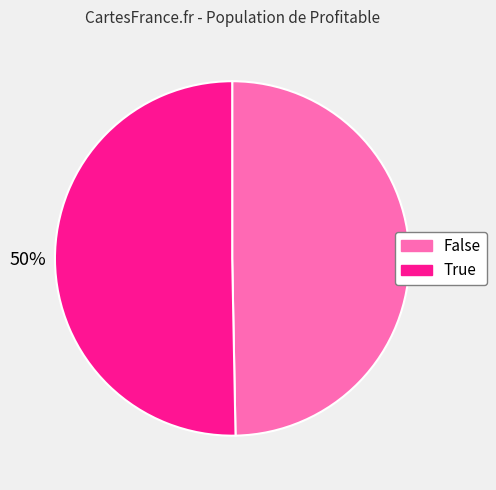

Do False and True together represent more than half of the pie?

Yes